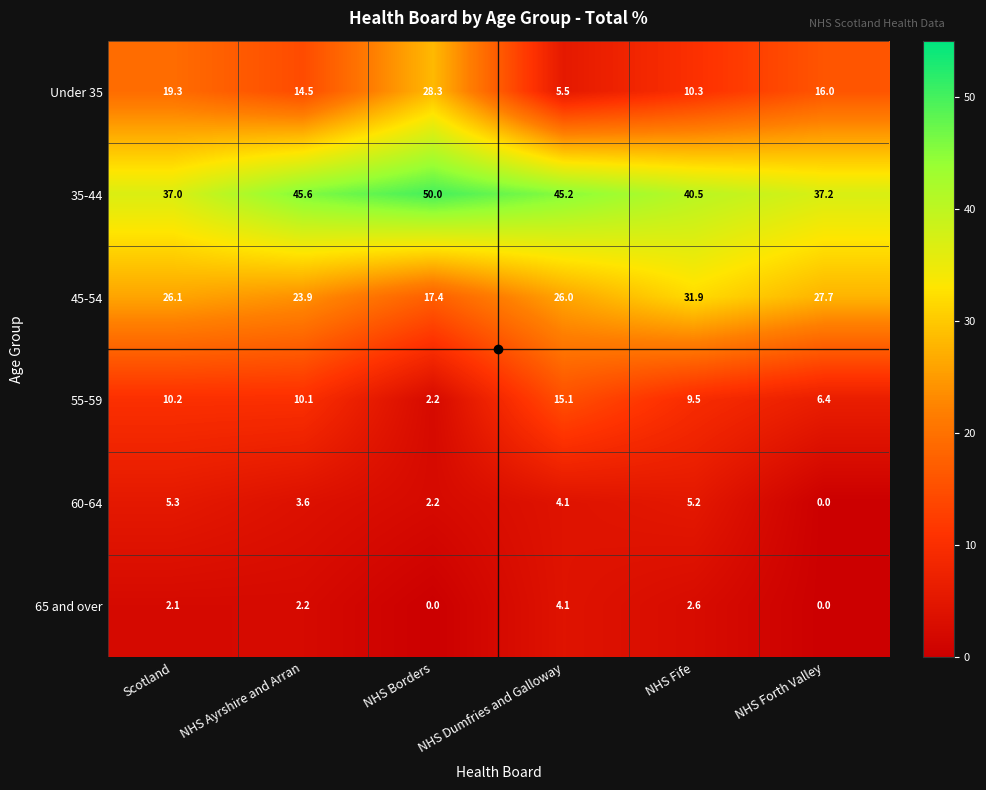

Which category has the highest value in the 55-59 series?

NHS Dumfries and Galloway